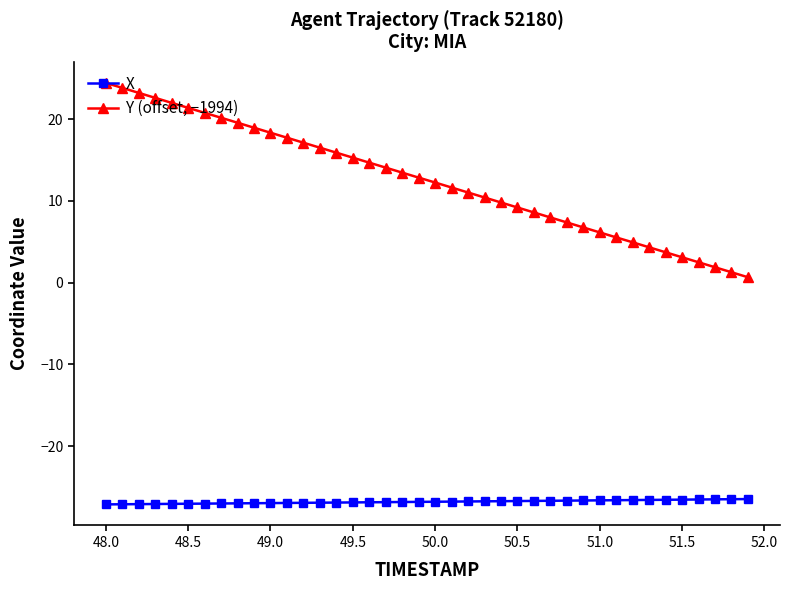

What is the lowest value of the X series?

-27.1